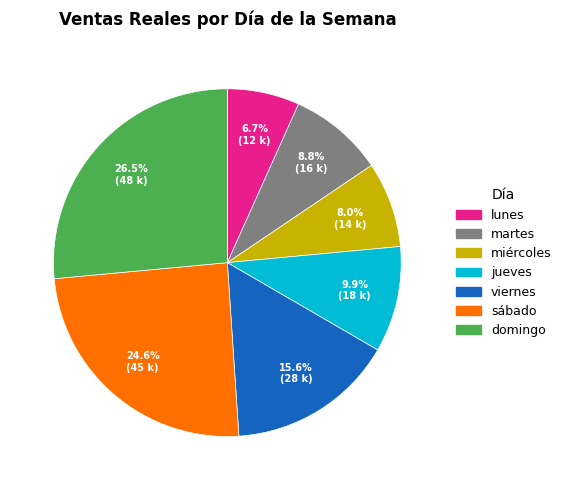

The miércoles slice represents 8% of the pie. True or false?

True